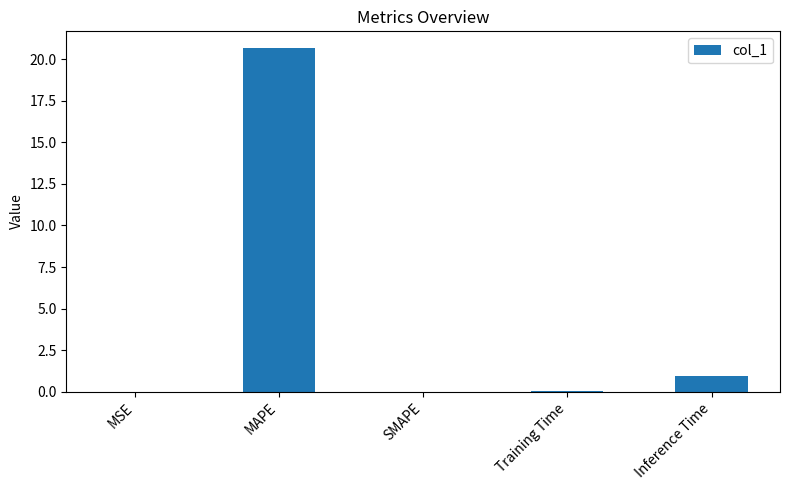

What is the average value?

4.3